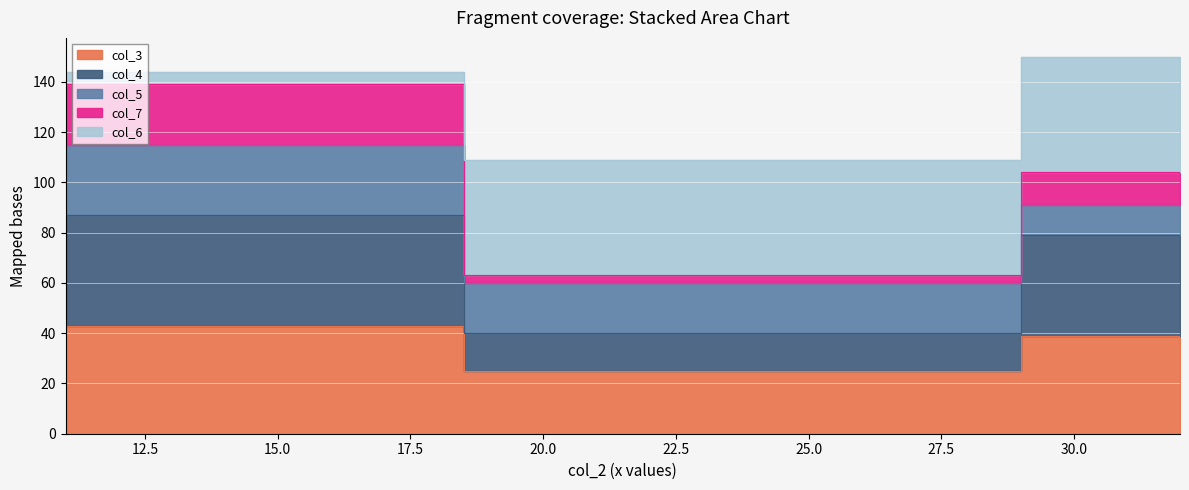

True or false: col_7 has a value of 68 at 32.

False